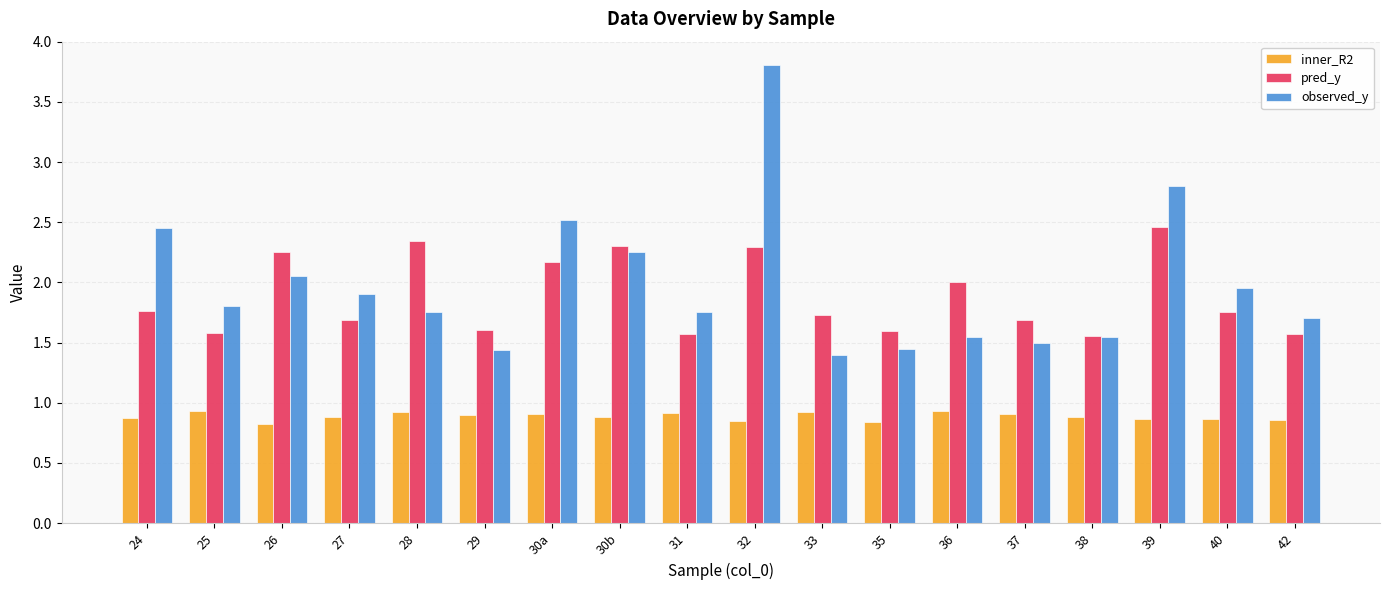

What is the sum of the inner_R2 values at 29 and 32?

1.7